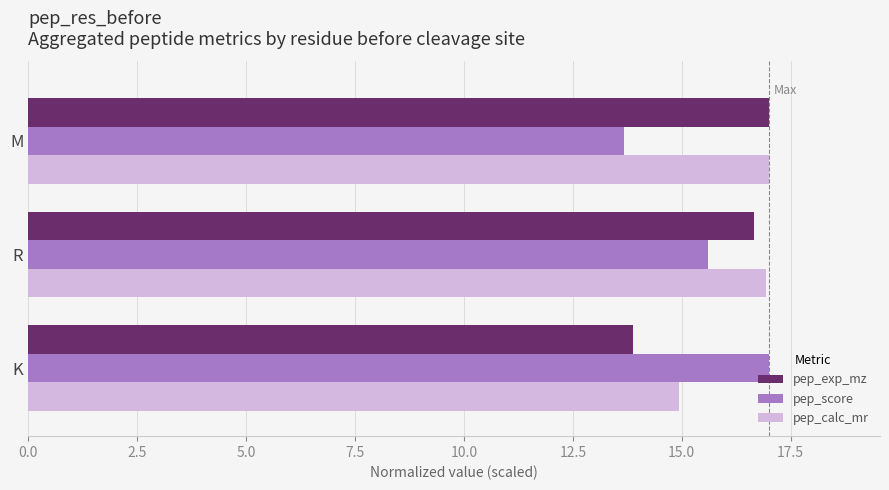

The value of pep_exp_mz at R is 25.1. True or false?

False